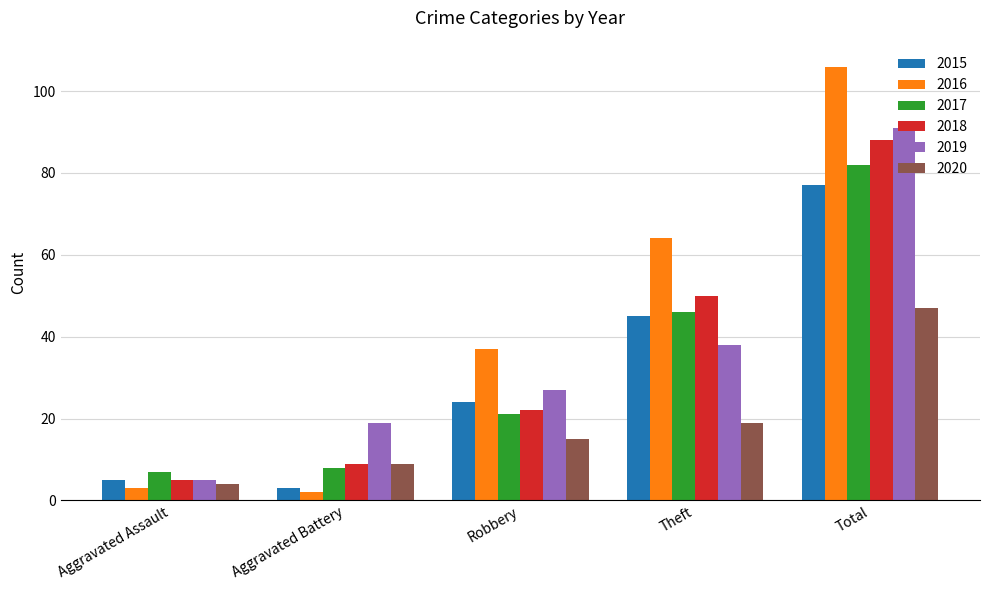

How many categories are shown in the chart?

5